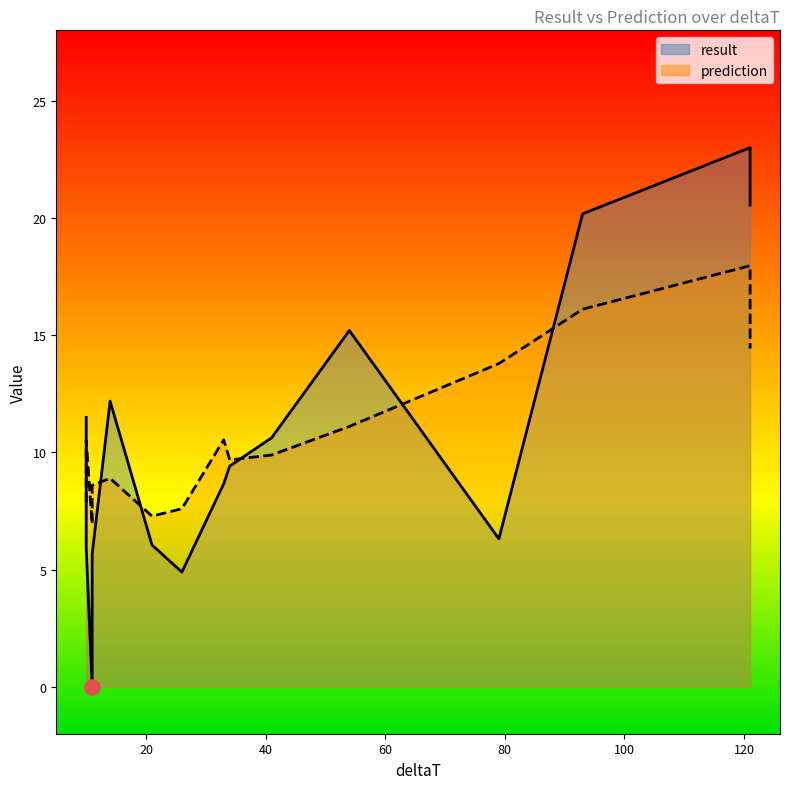

At which category is the sum across all series the highest?

121